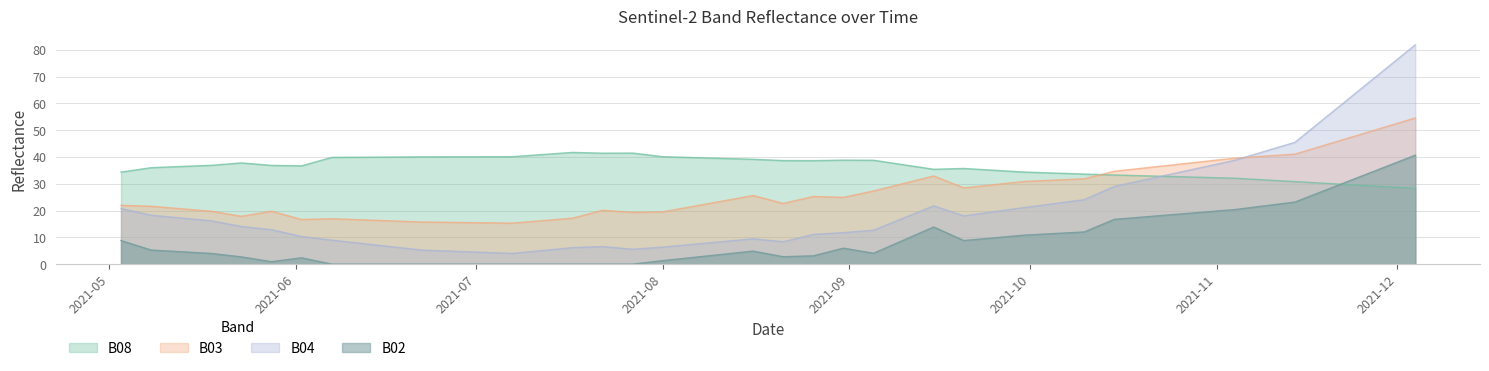

List the series in order of their peak value, highest first.

B04, B03, B08, B02